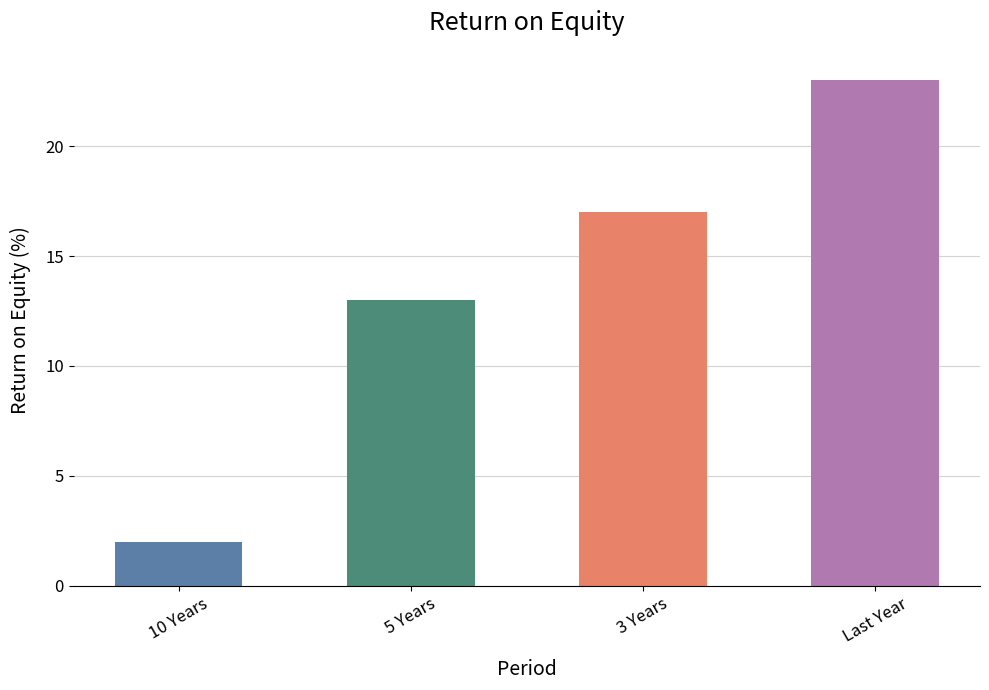

Does the chart contain stacked bars?

No